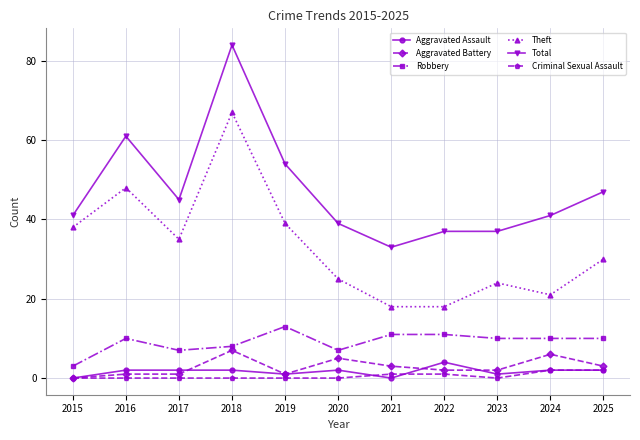

What is the difference between the second highest and second lowest values in the Theft series?

30